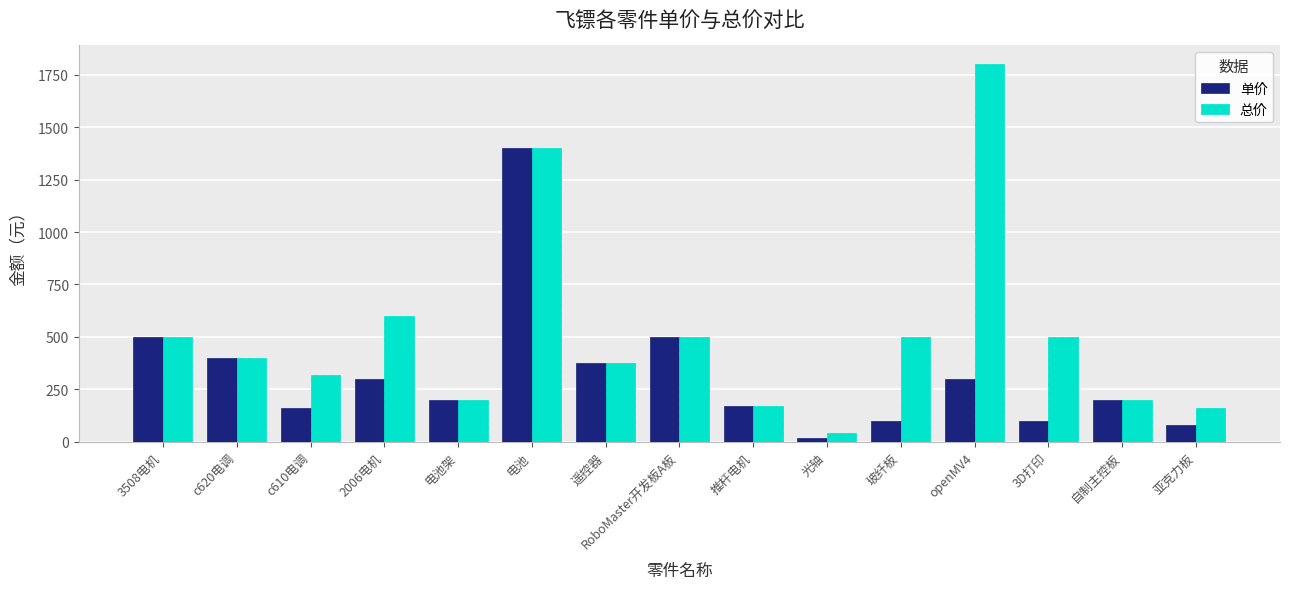

How many bars are there in total?

30